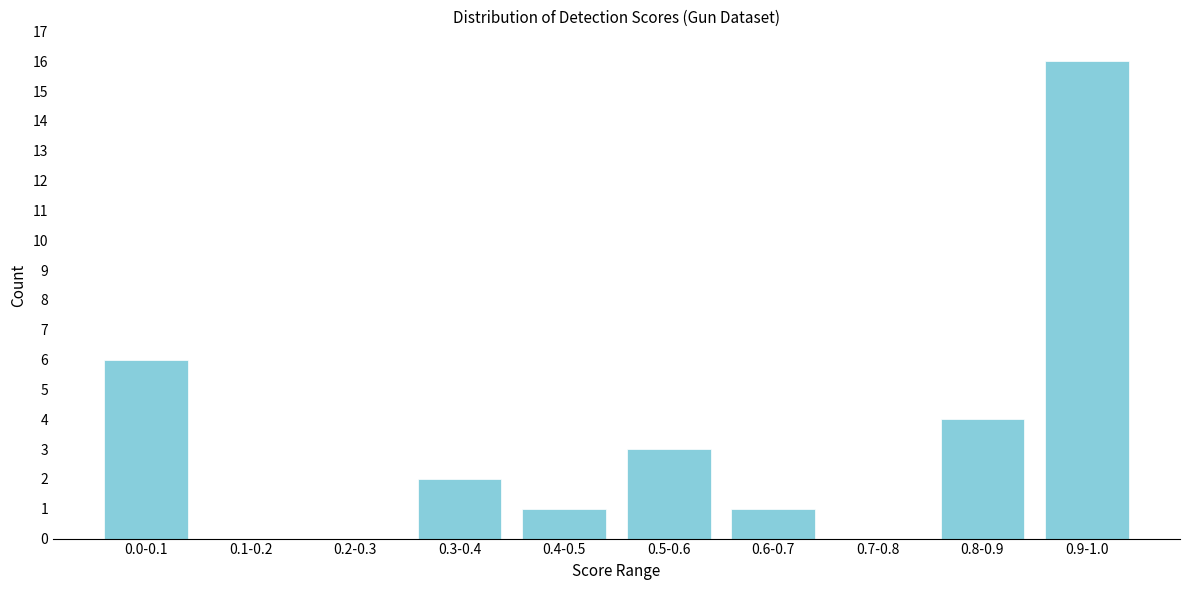

Reading left to right, what are all the values shown in this chart?

0.0-0.1=6	0.1-0.2=0	0.2-0.3=0	0.3-0.4=2	0.4-0.5=1	0.5-0.6=3	0.6-0.7=1	0.7-0.8=0	0.8-0.9=4	0.9-1.0=16